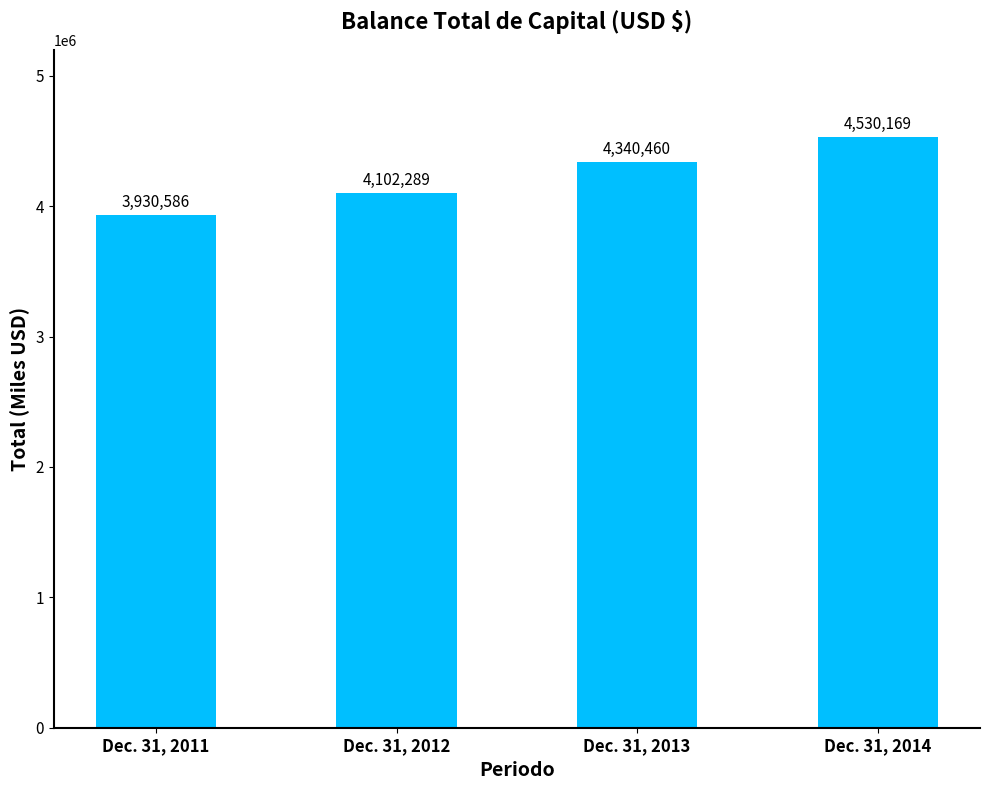

What is the ratio of the value at Dec. 31, 2012 to the value at Dec. 31, 2013?

0.9